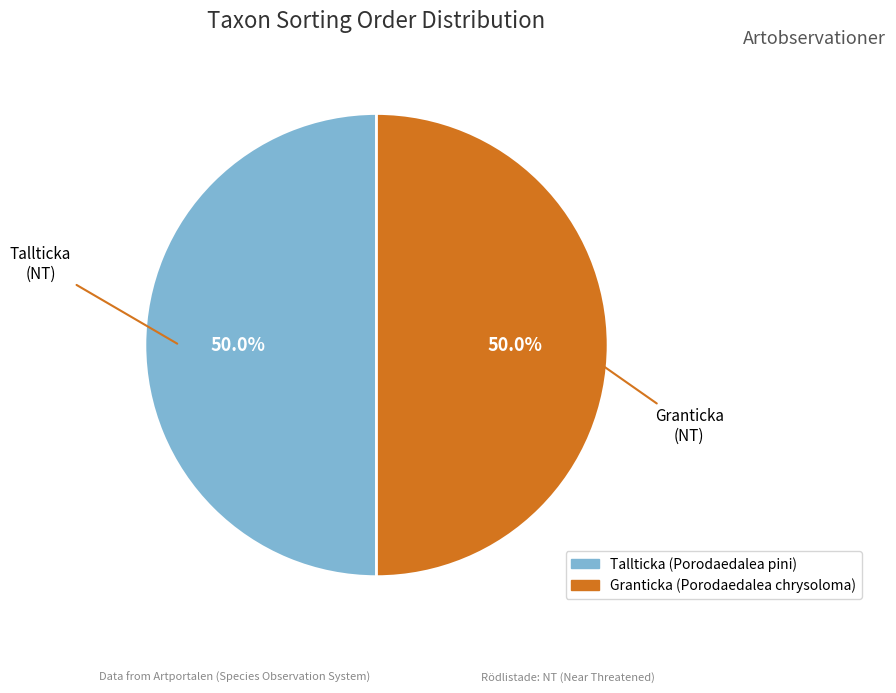

Do Granticka (Porodaedalea chrysoloma) and Tallticka (Porodaedalea pini) together represent more than half of the pie?

Yes